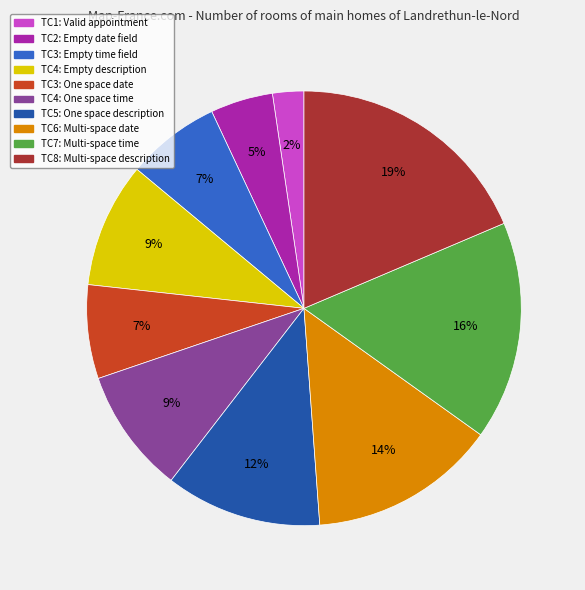

Count the number of slices in the pie.

10